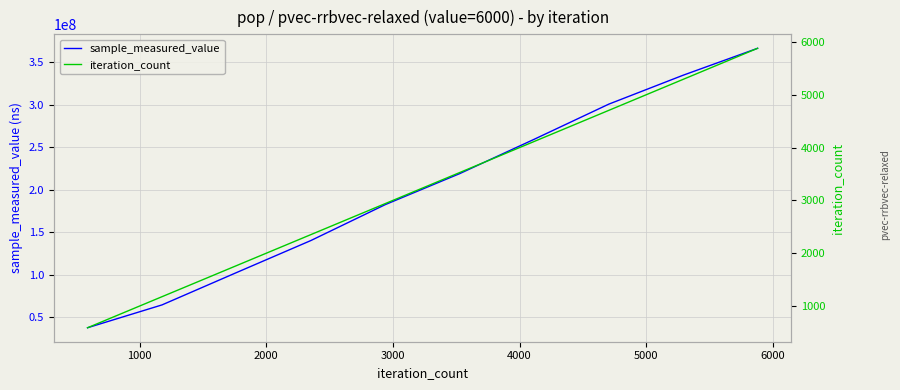

Which series has the largest total across all categories?

sample_measured_value